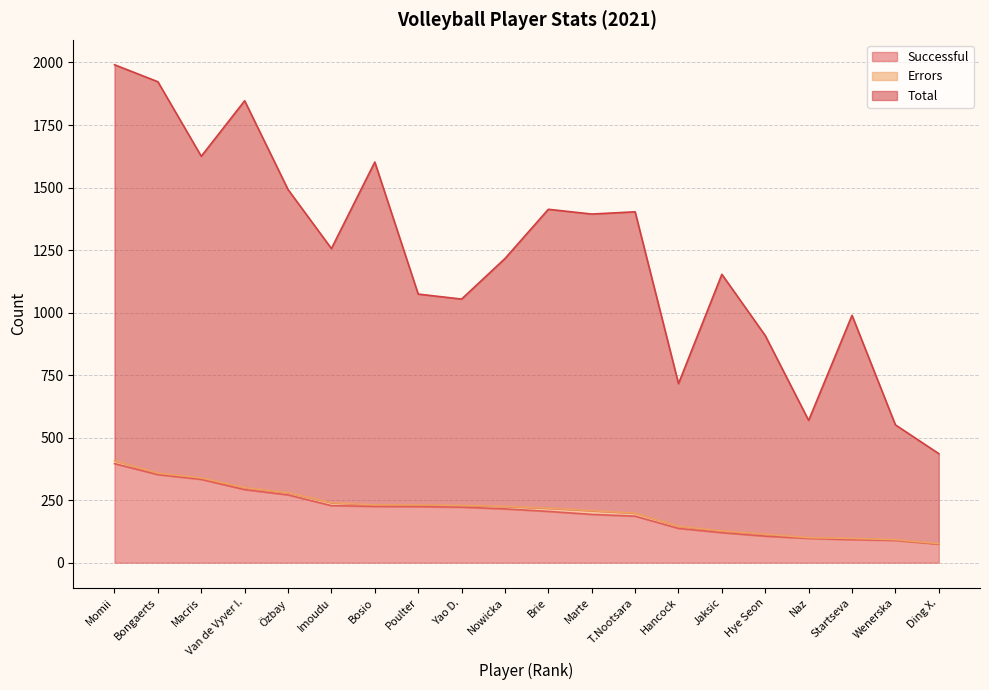

Is the value of Total at Momii greater than the value of Successful at Brie?

Yes